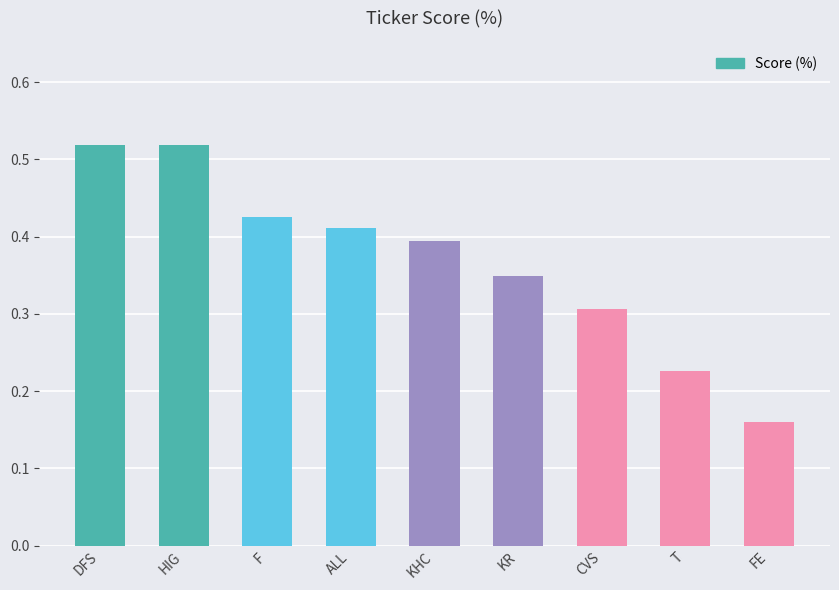

What is the sum of the values at T and HIG?

0.7